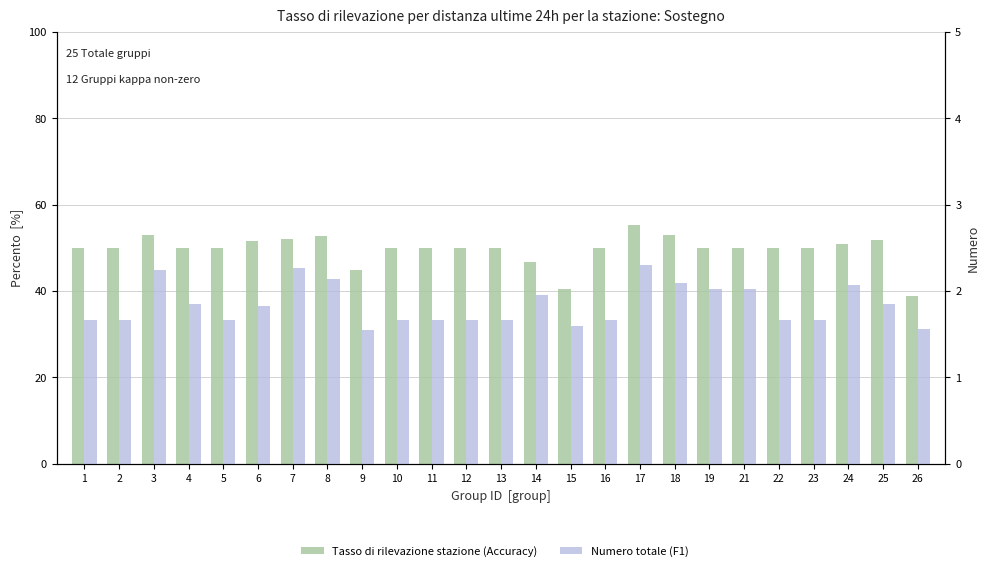

What is the difference between the Accuracy (scaled %) values at 17 and 22?

5.2